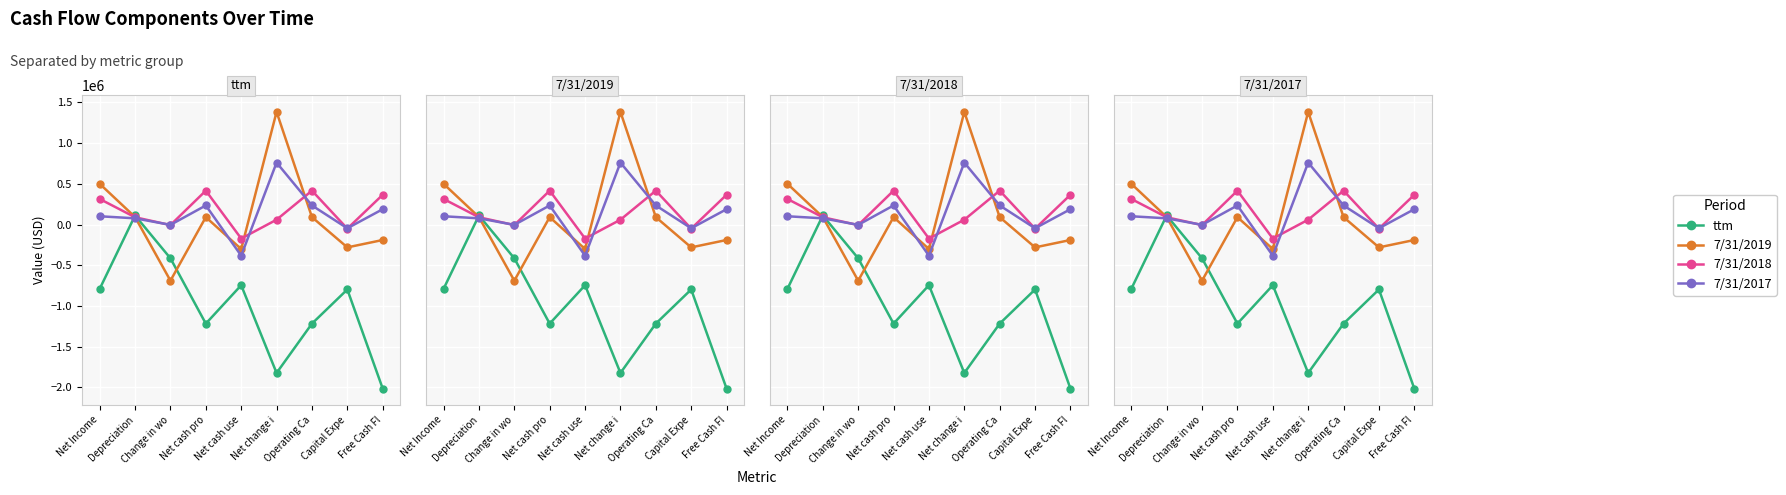

Between which two adjacent categories do 7/31/2018 and ttm first intersect?

Net Income and Depreciation